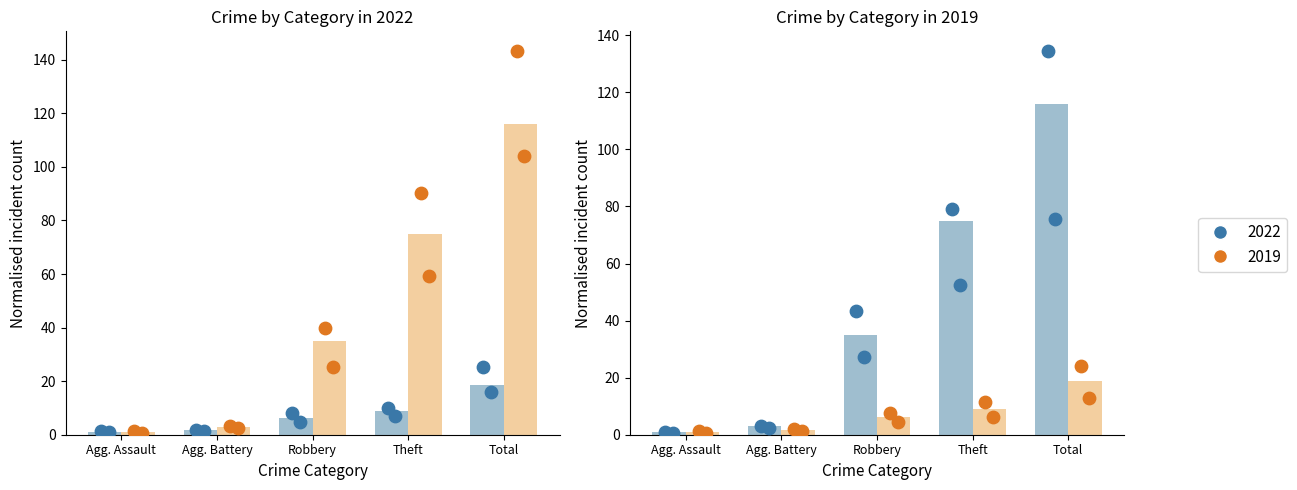

At how many categories does at least one series exceed 74?

2